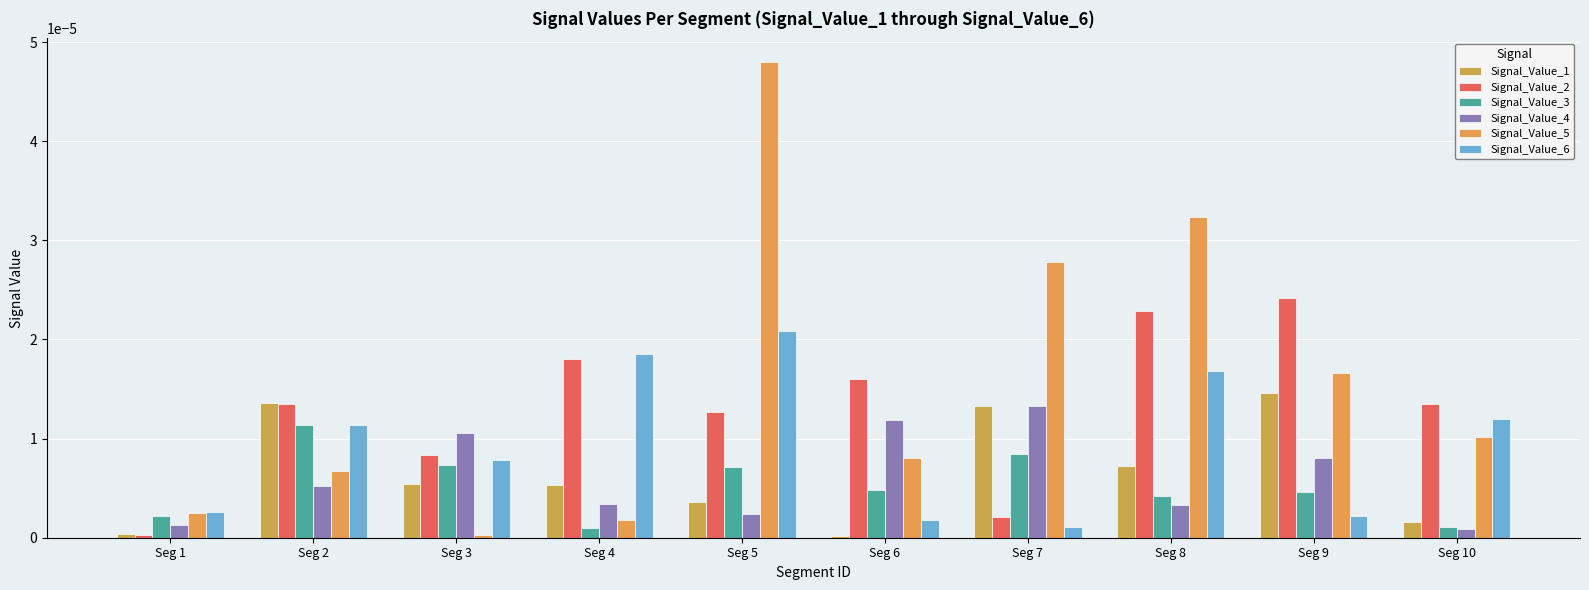

True or false: Signal_Value_5 has a value of 0.0 at Seg 2.

False